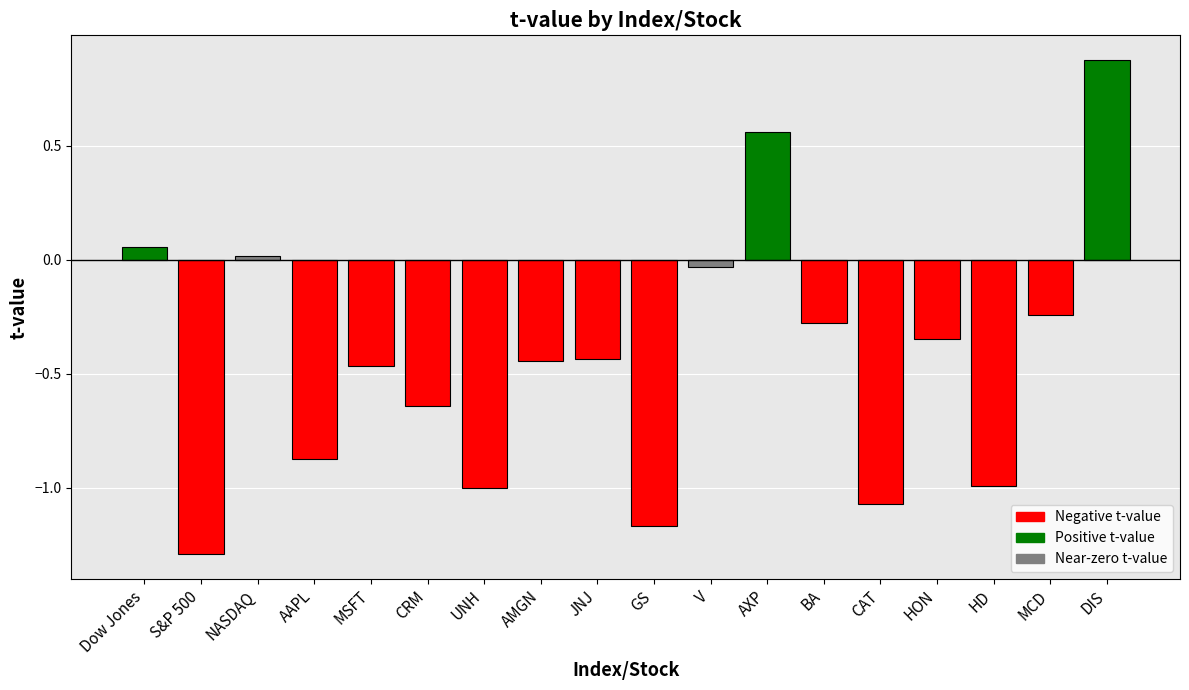

Which category has the lowest value across all series?

S&P 500